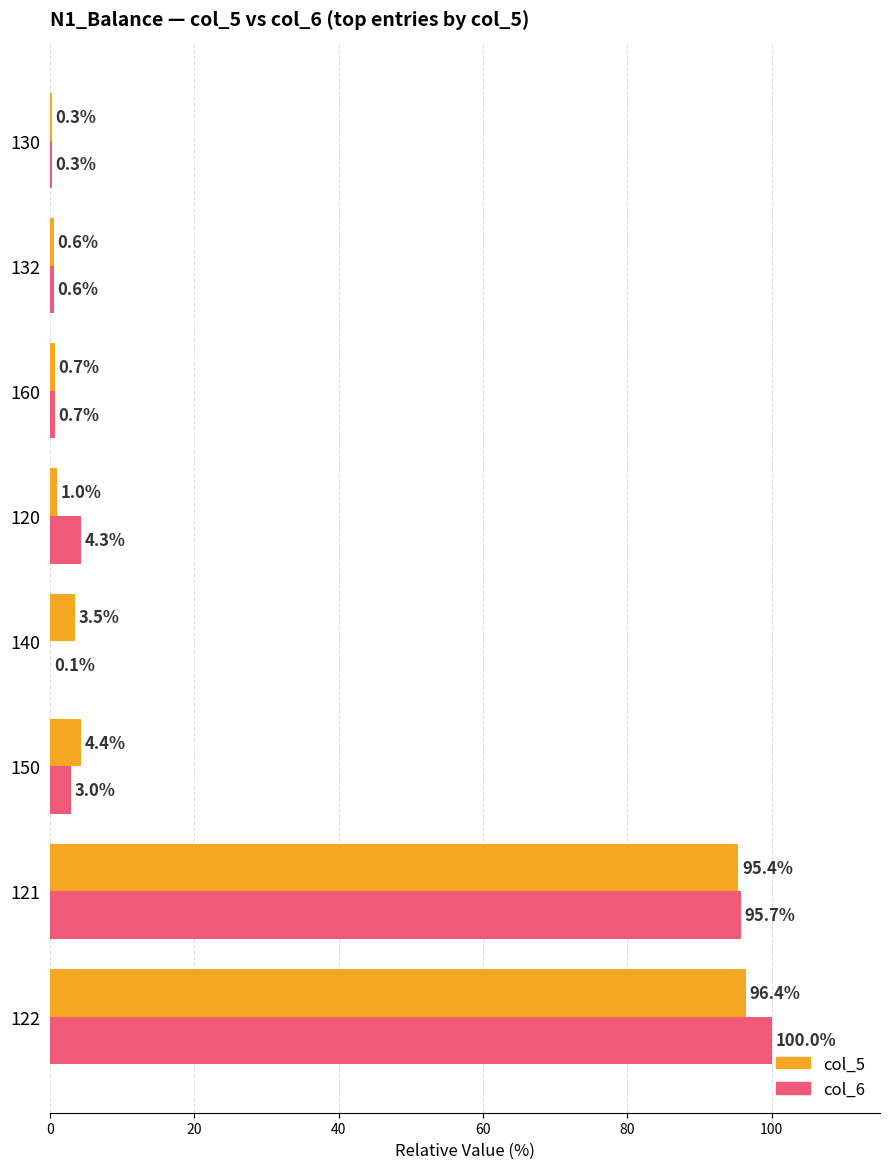

What is the total value across all series at 120?

5.3